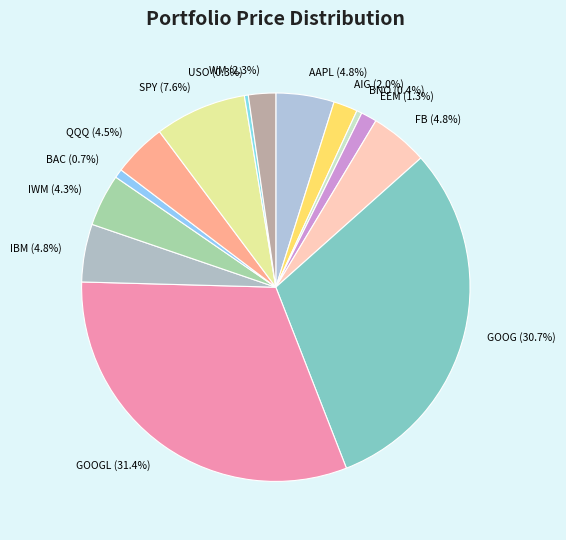

Between GOOGL and IBM, which is larger?

GOOGL